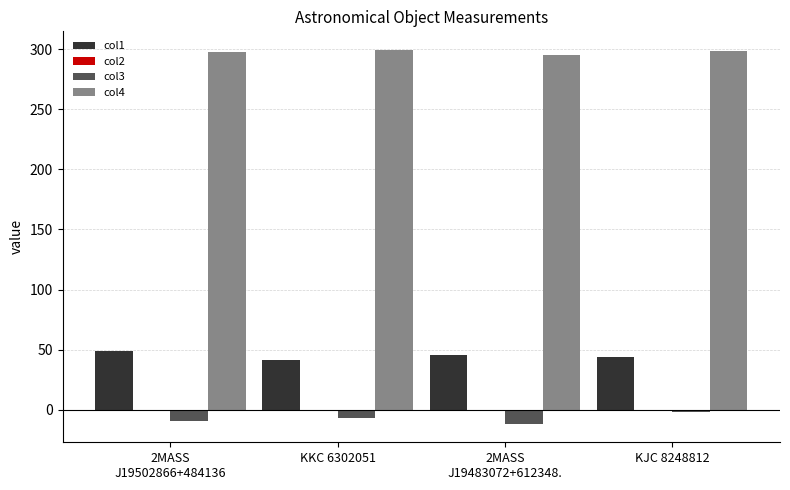

The value of col4 at KKC 6302051 is 172.4. True or false?

False